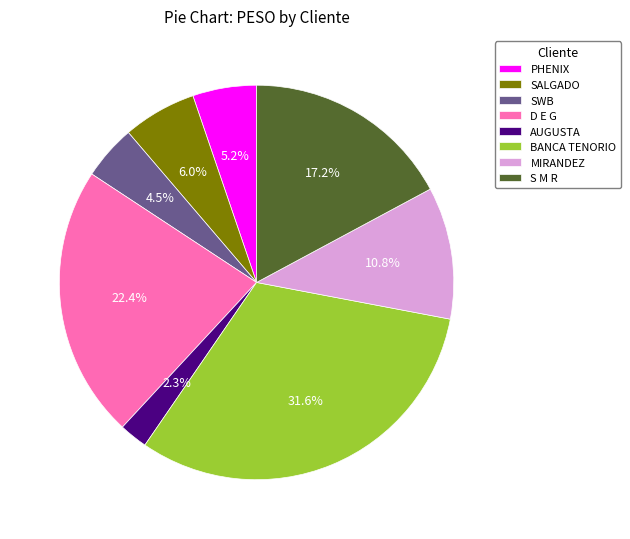

Which category has the biggest portion of the pie?

BANCA TENORIO